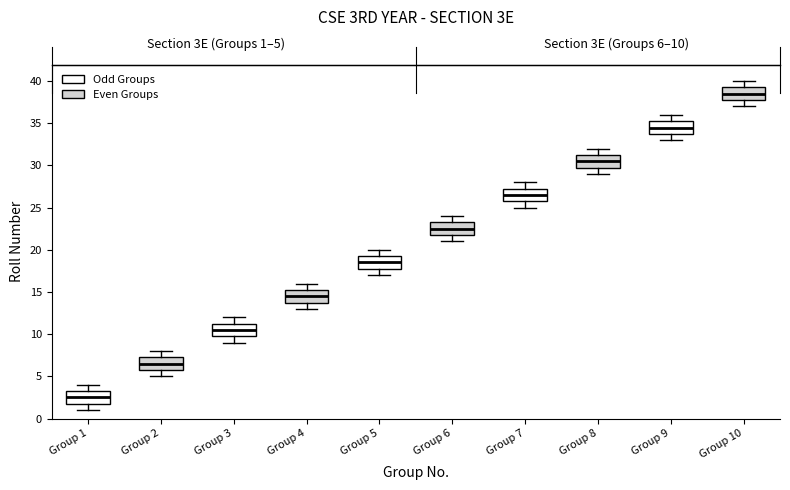

Which box has the highest median line?

Group 10